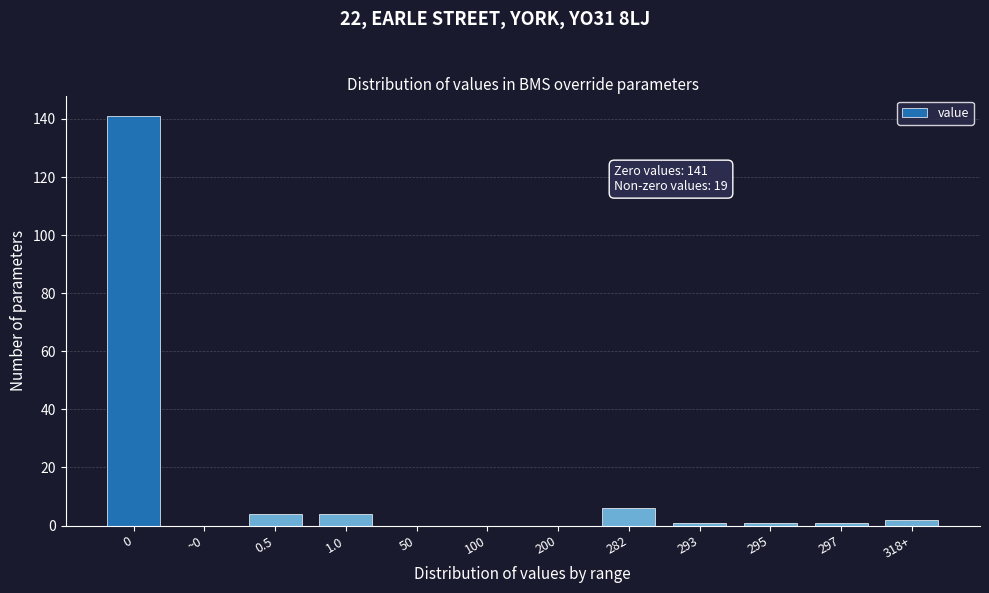

Reading right to left, list all the values displayed in this chart.

318+=2	297=1	295=1	293=1	282=6	200=0	100=0	50=0	1.0=4	0.5=4	~0=0	0=141